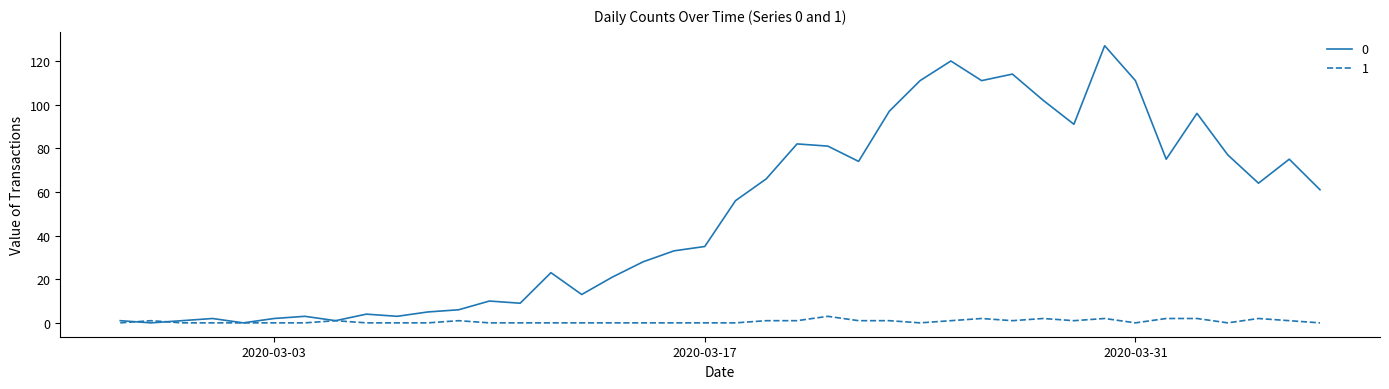

List the series in order of their peak value, lowest first.

1, 0